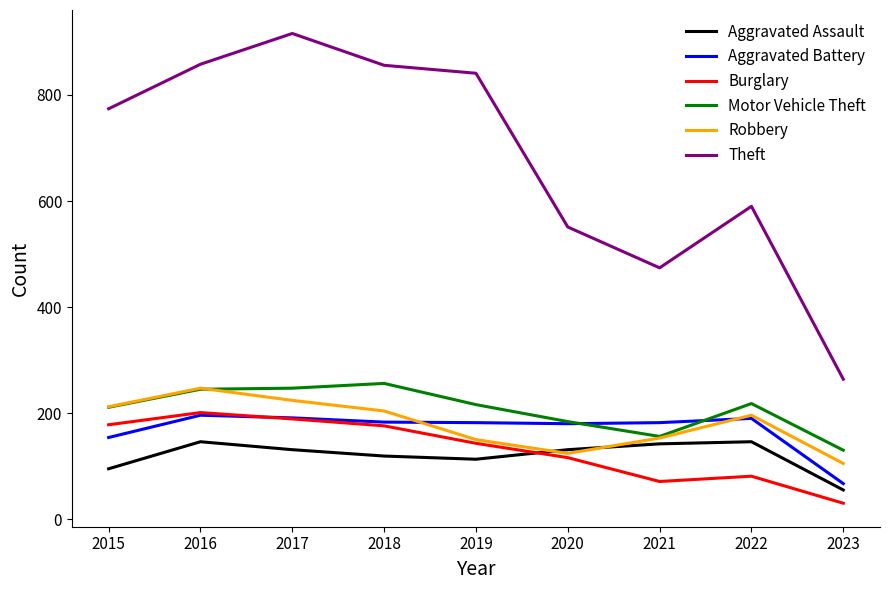

At which category does the chart reach its peak across all series?

2017